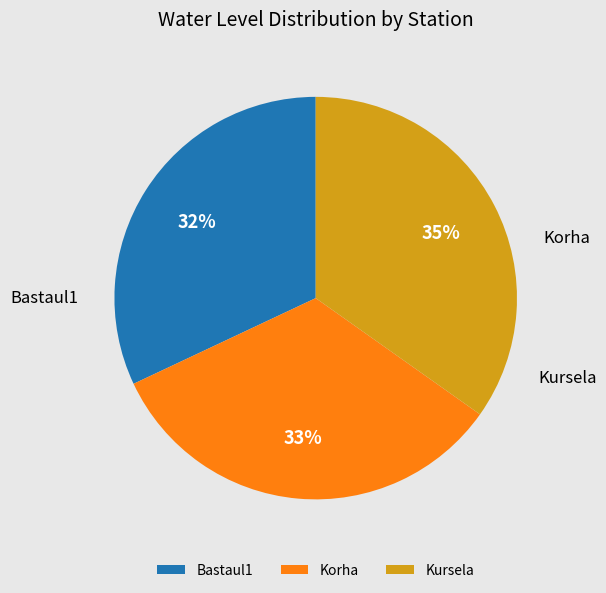

Which category has the biggest portion of the pie?

Kursela